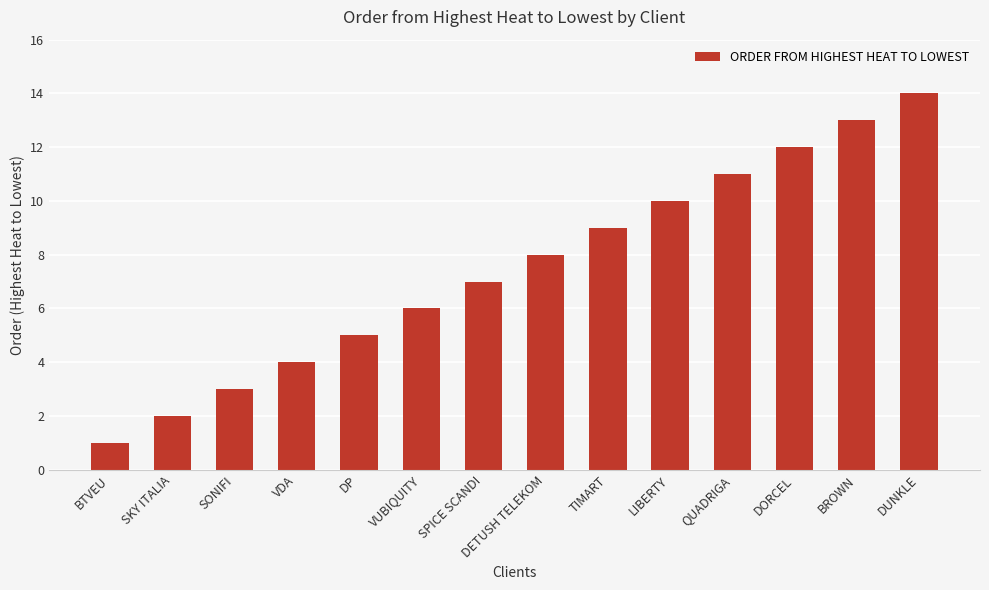

What is the label of the 14th bar from the right?

BTVEU